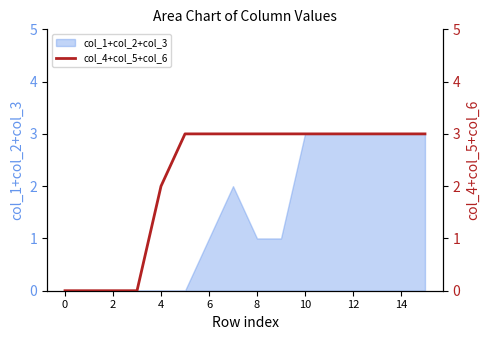

The value of col_1+col_2+col_3 at 8 is 2. True or false?

False